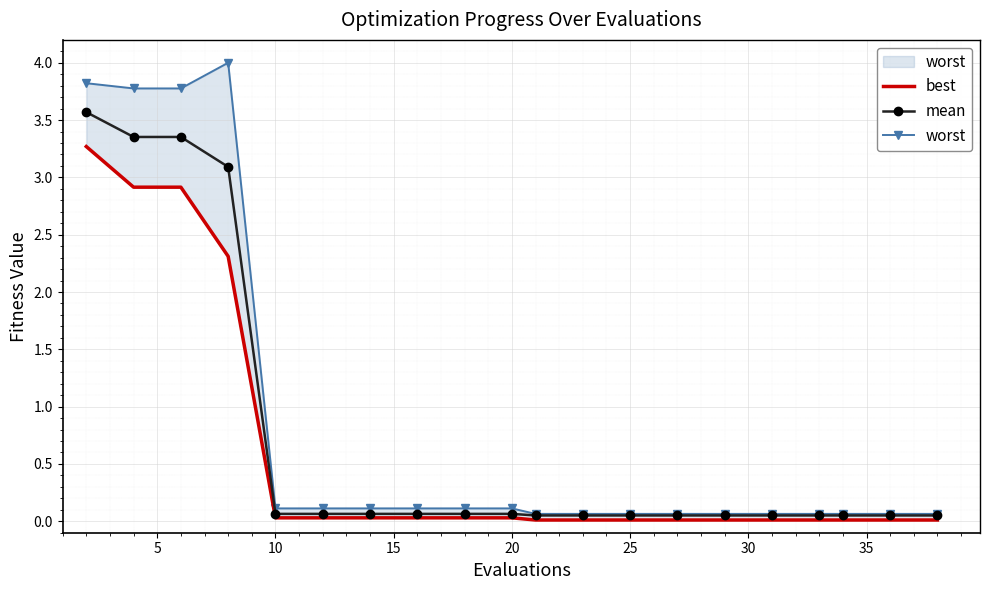

True or false: best has more than 1 interior local peaks.

False